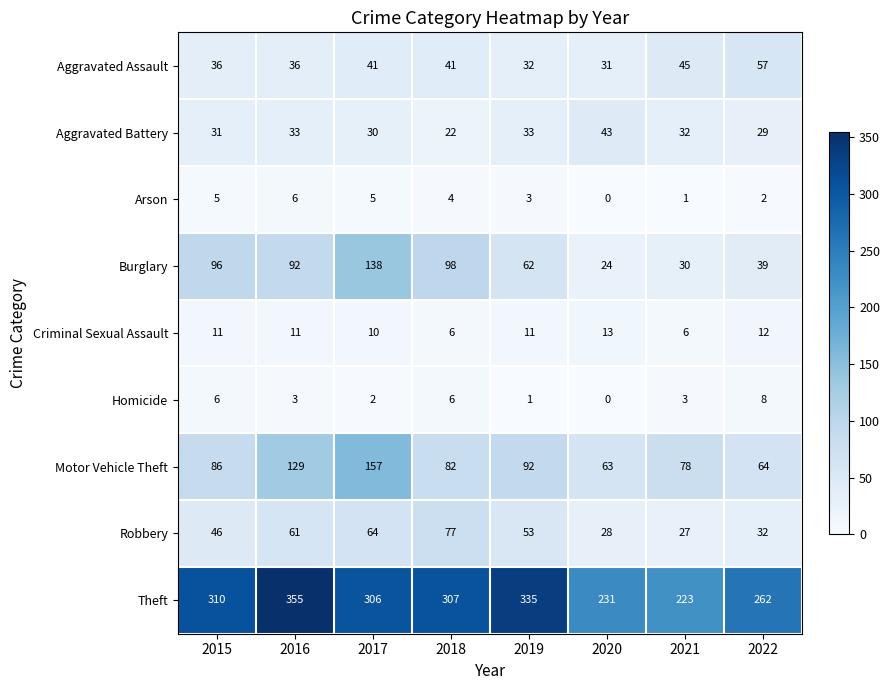

Which series changed the most between 2019 and 2020?

Theft